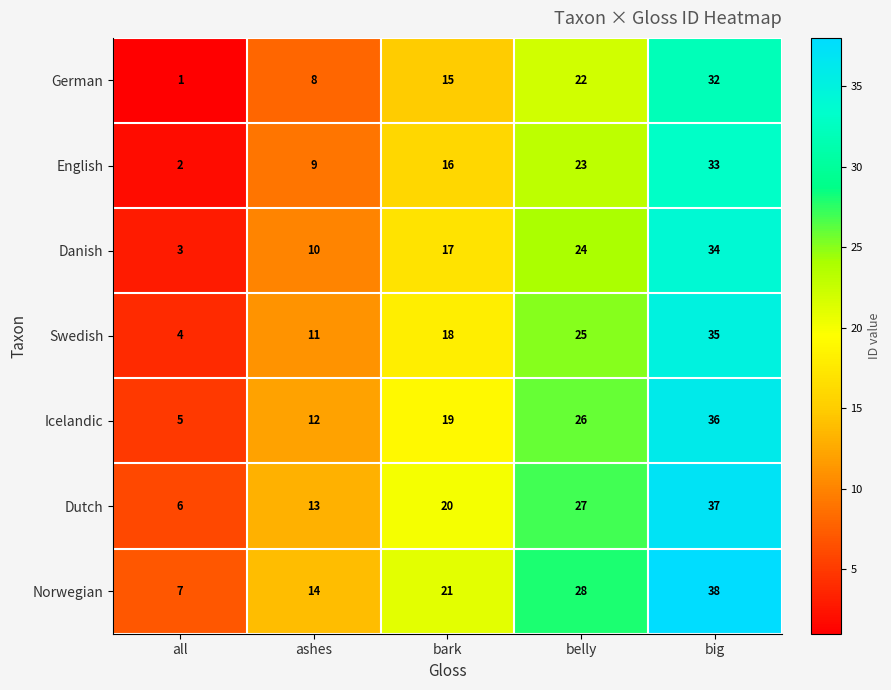

Rank the series at ashes from lowest to highest value.

German, English, Danish, Swedish, Icelandic, Dutch, Norwegian